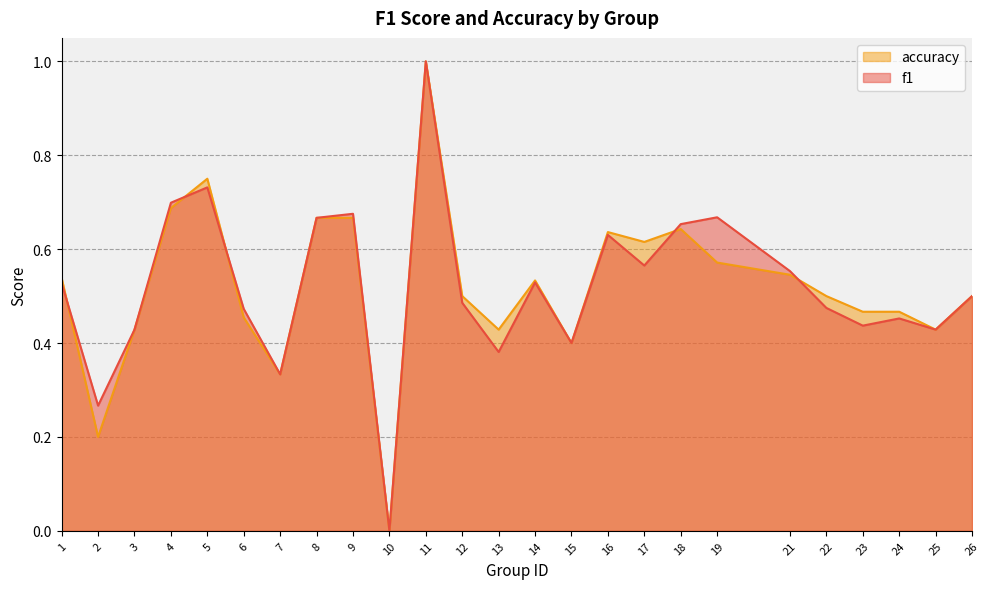

What is the sum of all accuracy values?

13.0